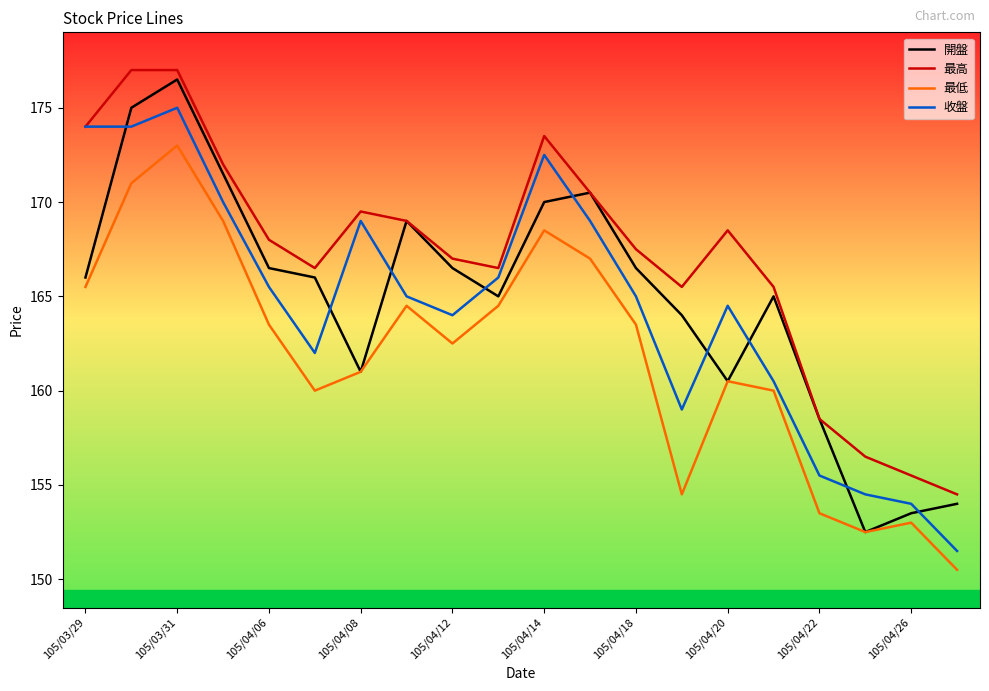

What is the greatest value displayed?

177.0